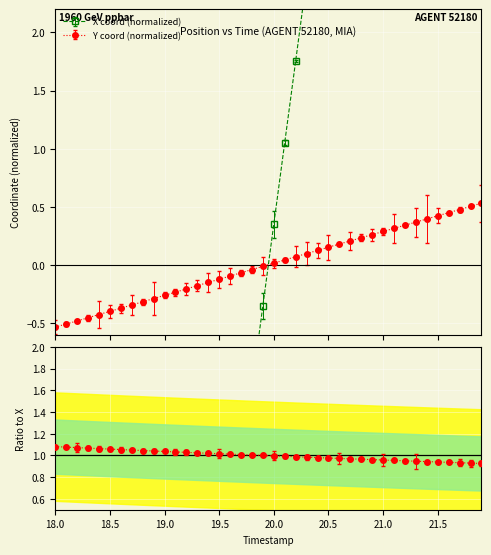

How many distinct data groups are displayed?

2